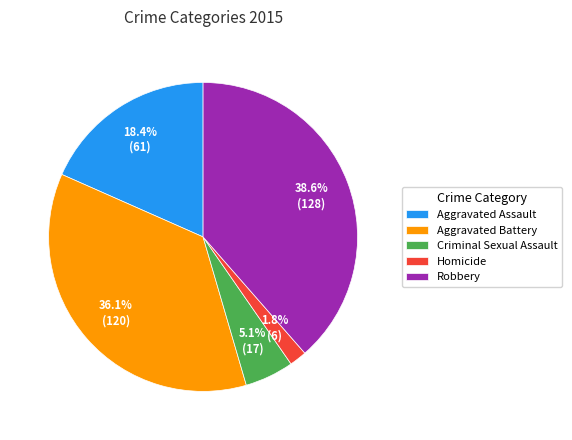

Rank the categories by value from lowest to highest.

Homicide, Criminal Sexual Assault, Aggravated Assault, Aggravated Battery, Robbery